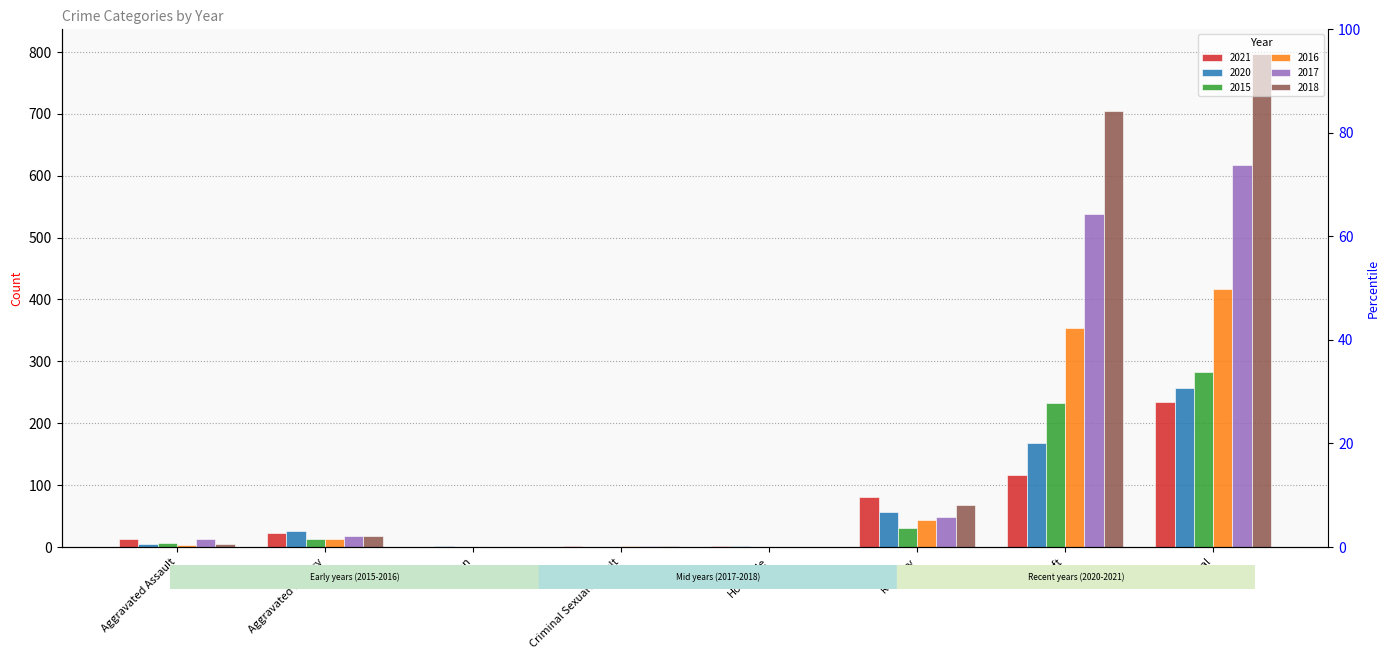

Reading left to right, what are all the values shown in this chart?

2021: 13	22	0	2	1	80	116	234
2020: 4	26	1	0	1	57	168	257
2015: 6	13	0	0	0	30	233	282
2016: 3	13	0	2	0	44	354	416
2017: 12	17	0	1	0	49	538	617
2018: 5	18	0	2	0	67	705	797